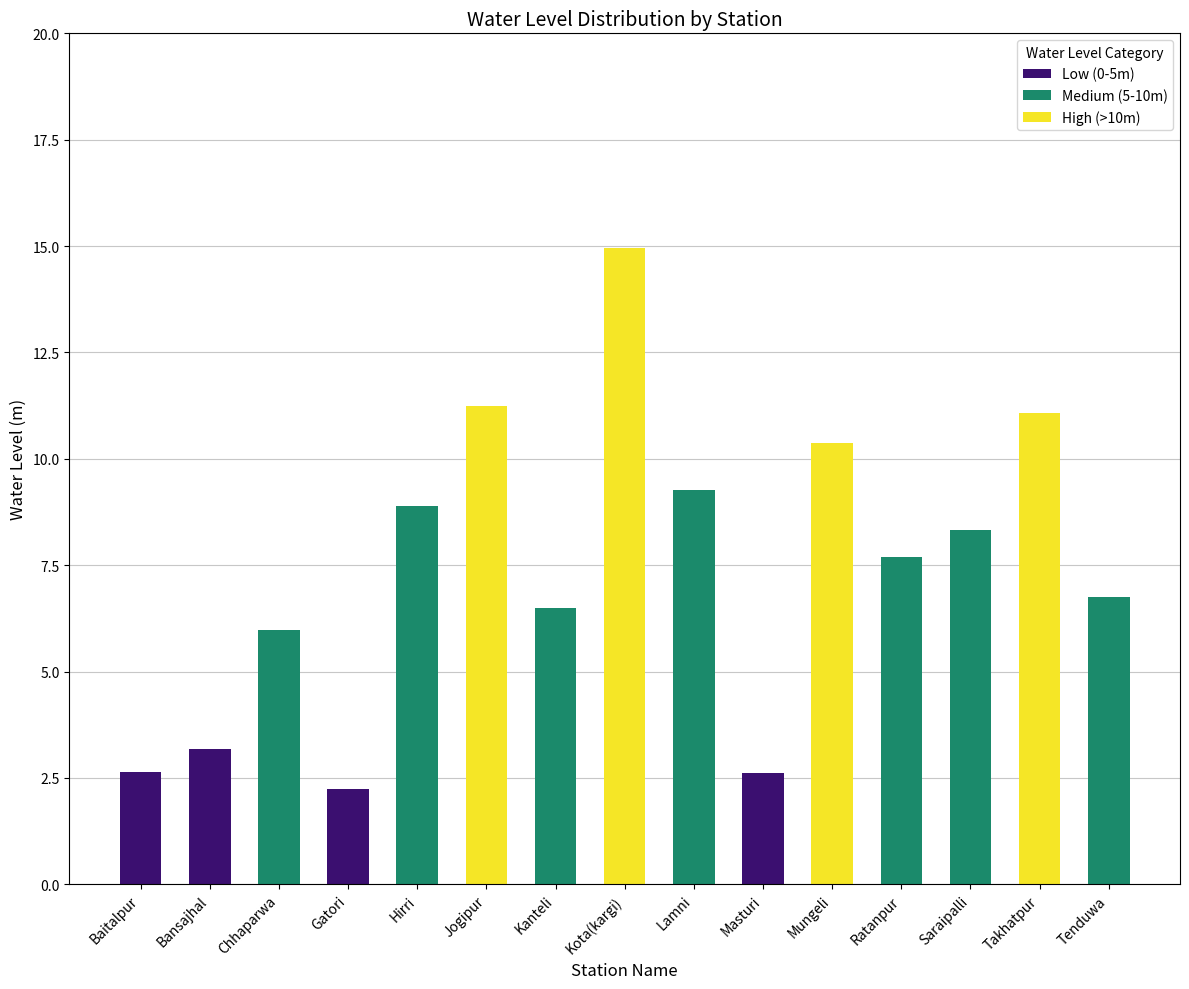

At which category is the sum across all series the highest?

Kota(kargi)